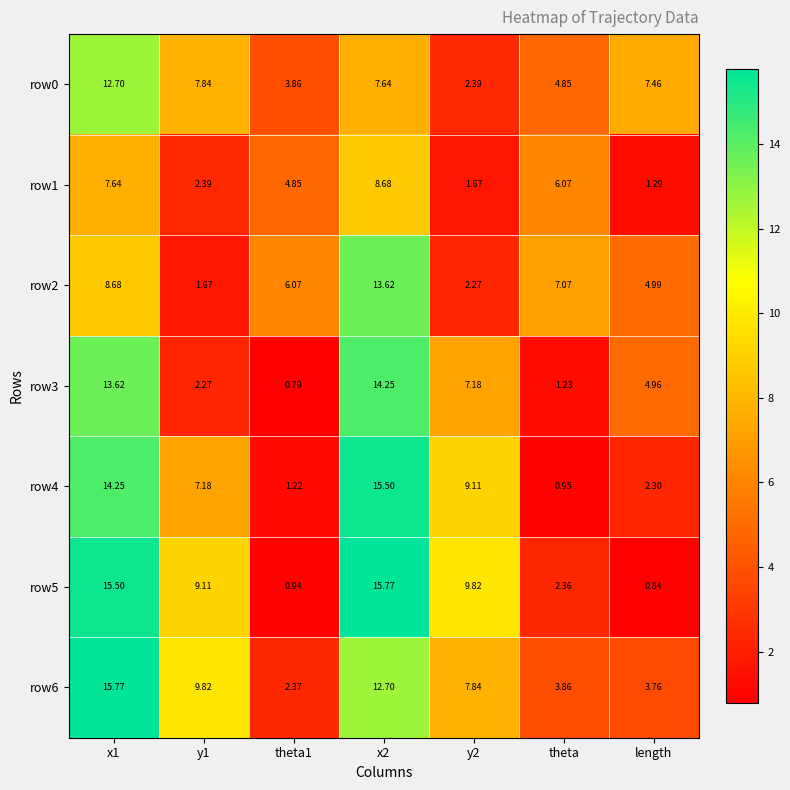

What is the total value across all series at theta1?

20.1